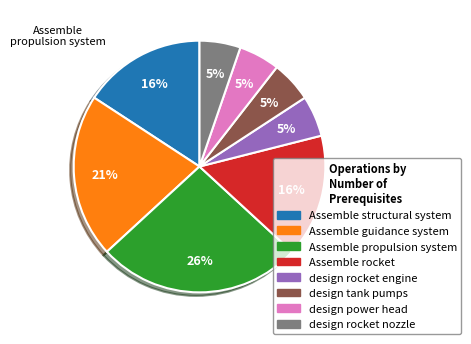

To the nearest percent, what percentage of the pie is design rocket nozzle?

5%